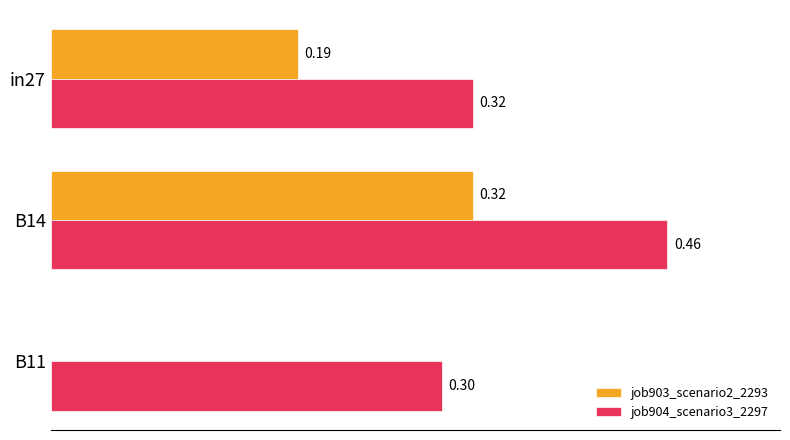

Which series has the largest total across all categories?

job904_scenario3_2297